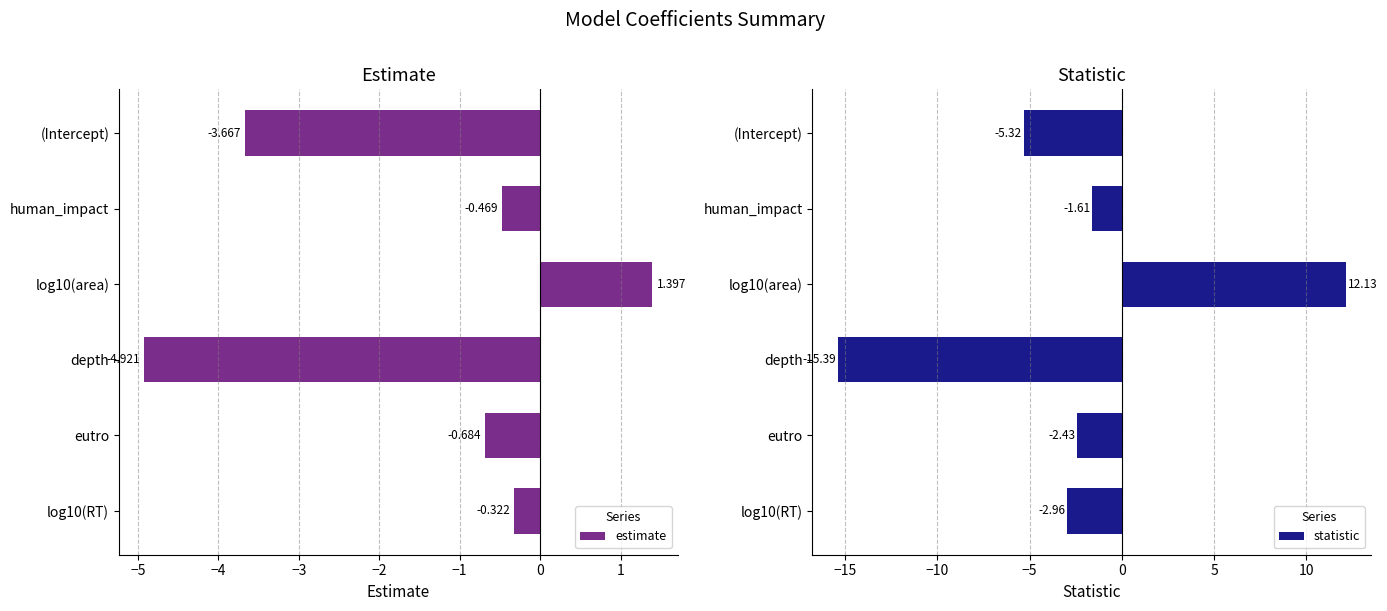

How many values in statistic are above zero?

1